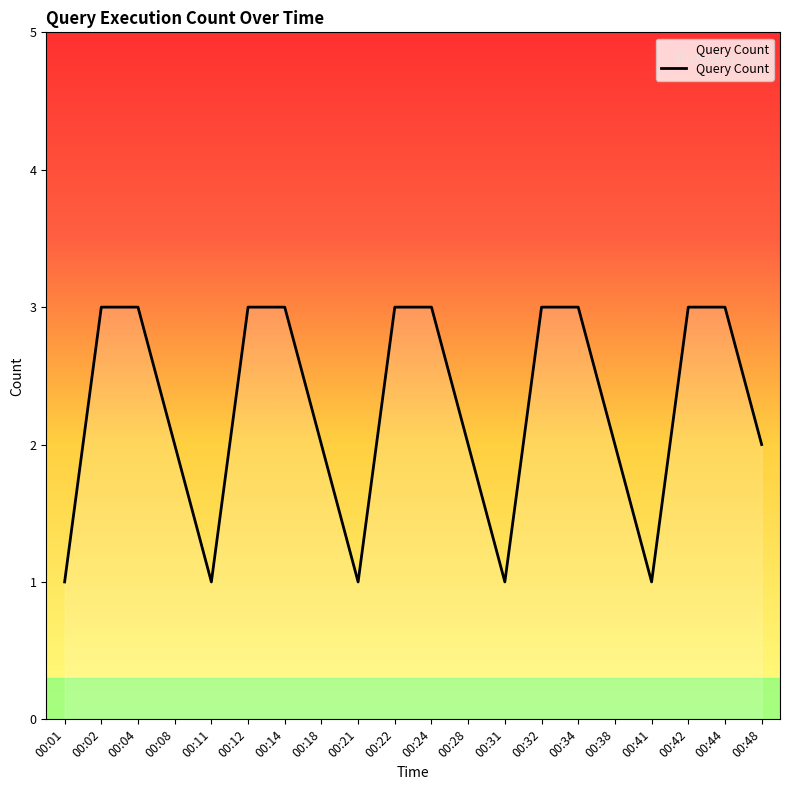

Reading left to right, list all the values displayed in this chart.

1	3	3	2	1	3	3	2	1	3	3	2	1	3	3	2	1	3	3	2